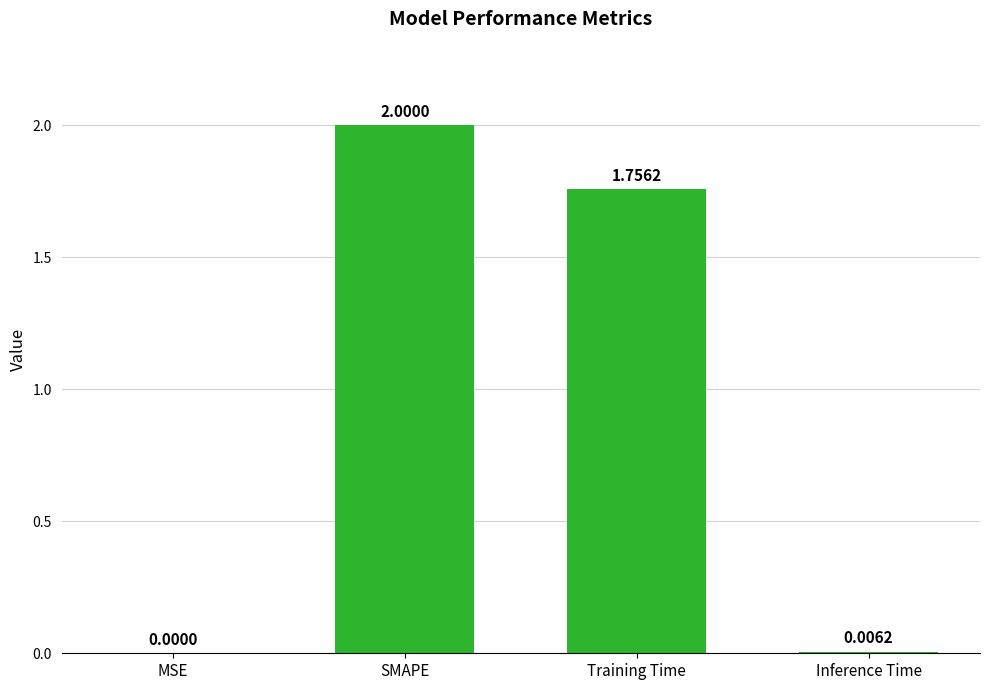

Where is the data nearest to the value 1?

Training Time